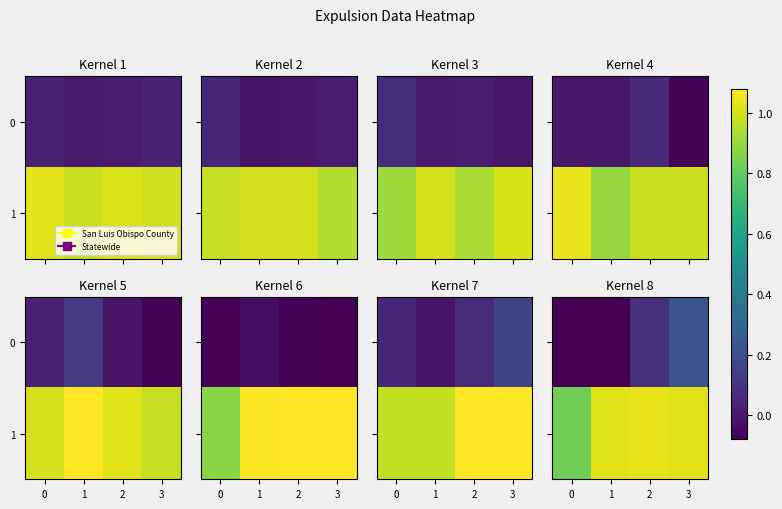

What is the spread (max minus min) of values at 1?

1.1